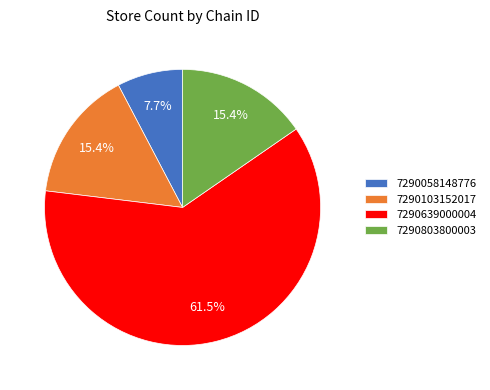

Which category has the smallest portion of the pie?

7290058148776